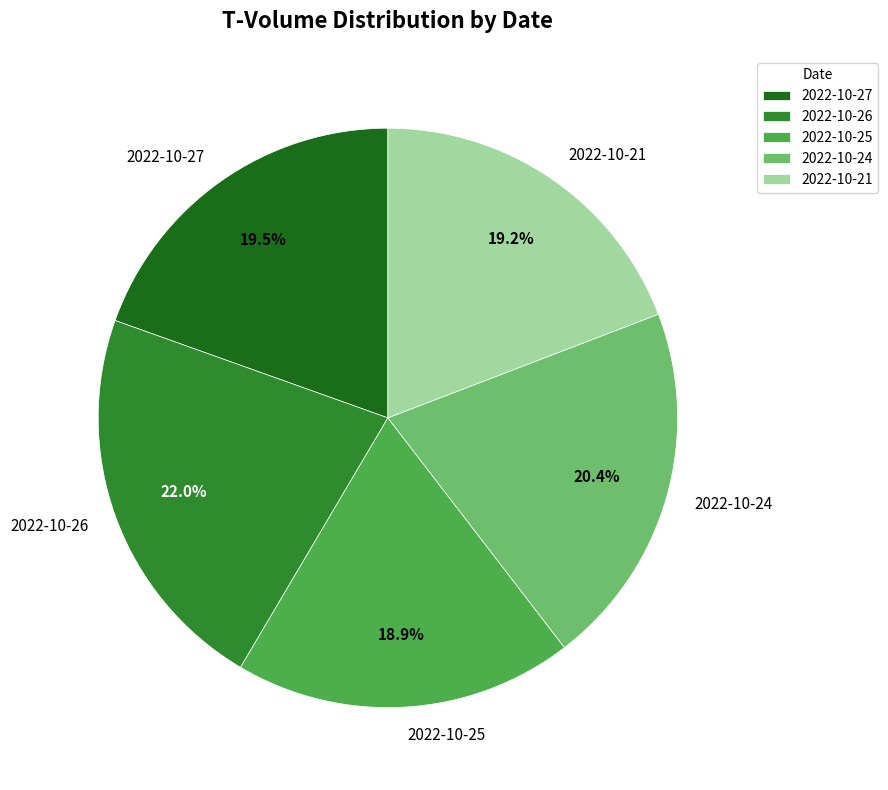

To the nearest percent, what is the average slice percentage?

20%